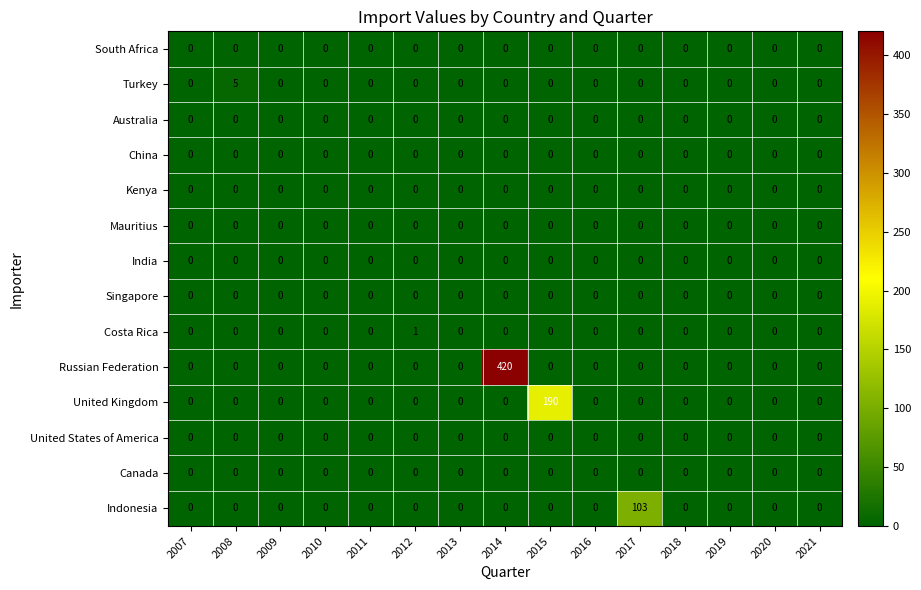

The China series shows 0 at 2018. True or false?

True